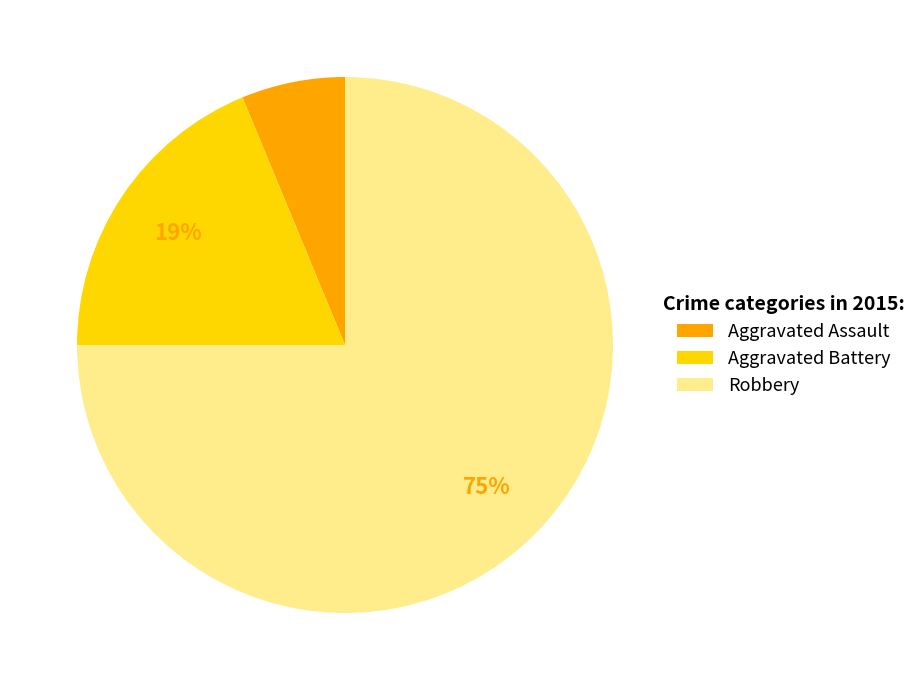

To the nearest percent, what is the difference between the Aggravated Battery and Robbery slice percentages?

56%